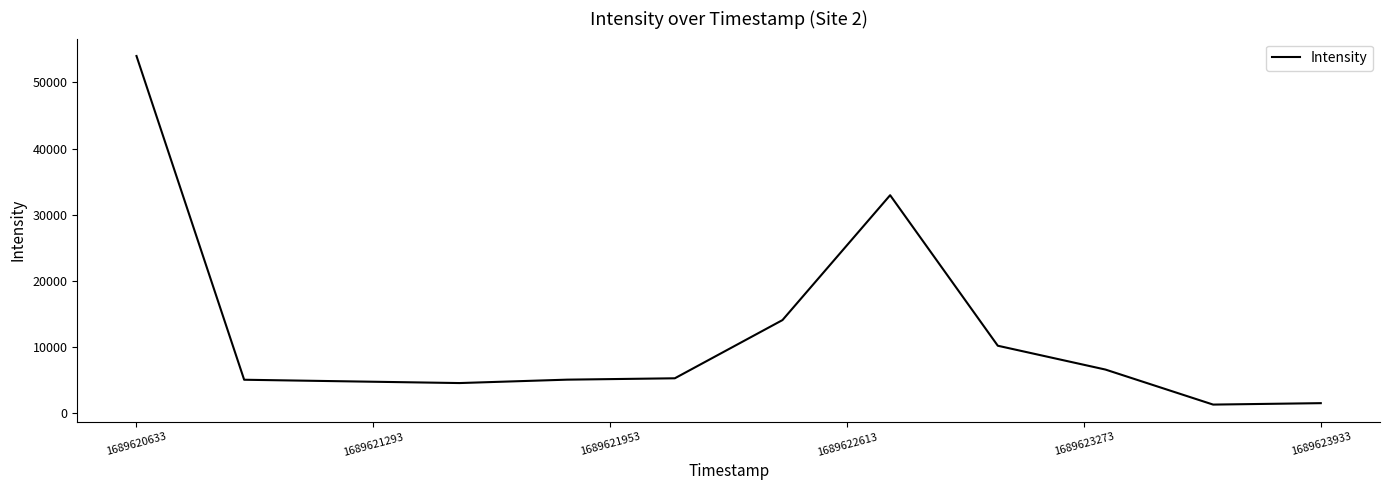

What is the average value?

12107.5